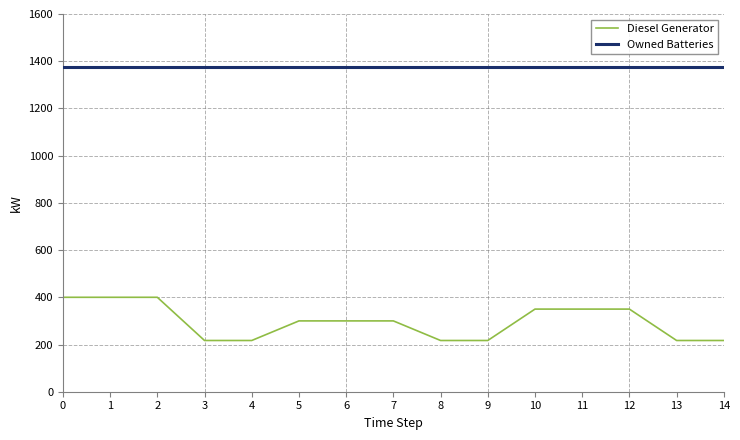

The value of Owned Batteries at 6 is 1374. True or false?

True